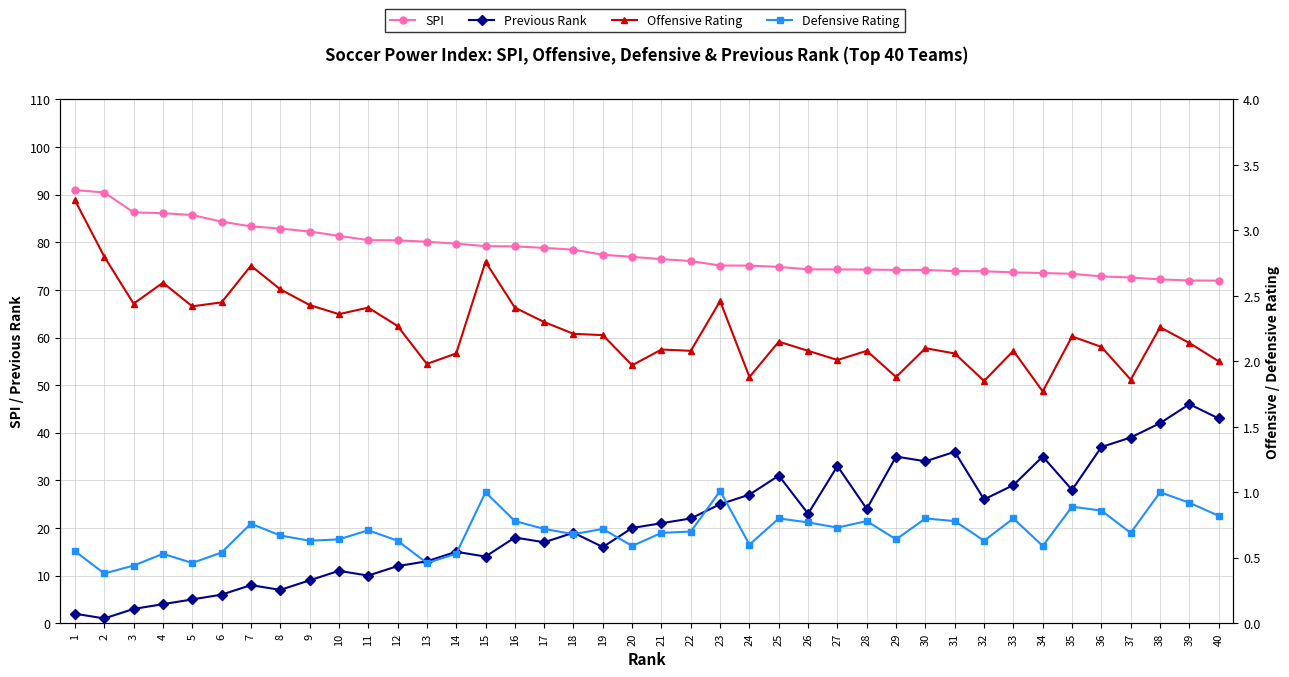

Where does the SPI series first go above 76?

1